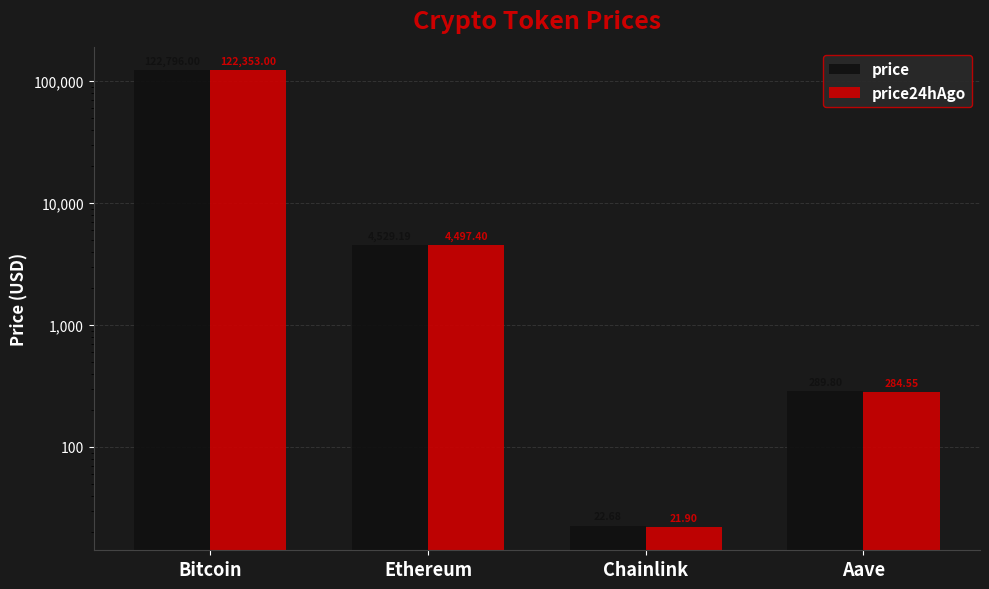

The value of price at Ethereum is 4529.2. True or false?

True